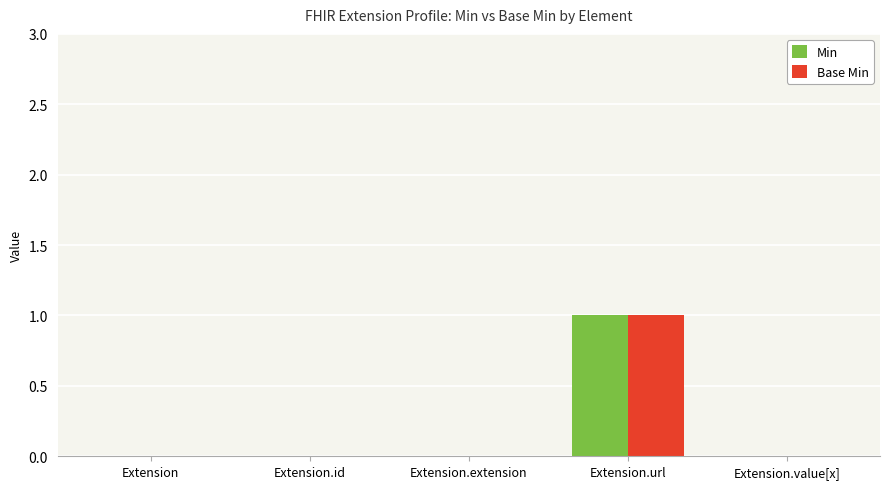

At which category is the sum across all series the highest?

Extension.url